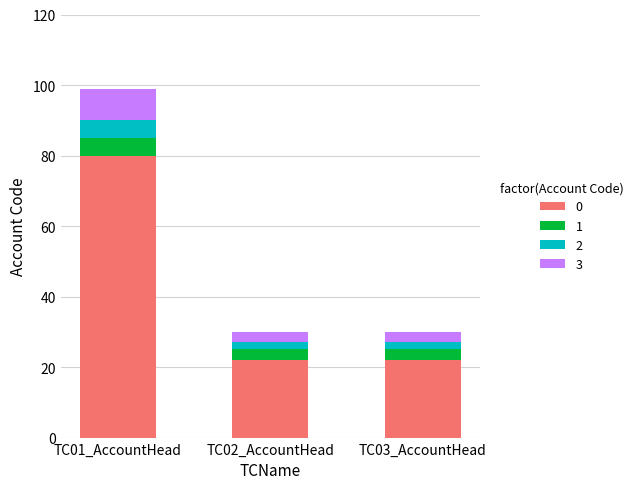

What is the maximum value for 0?

80